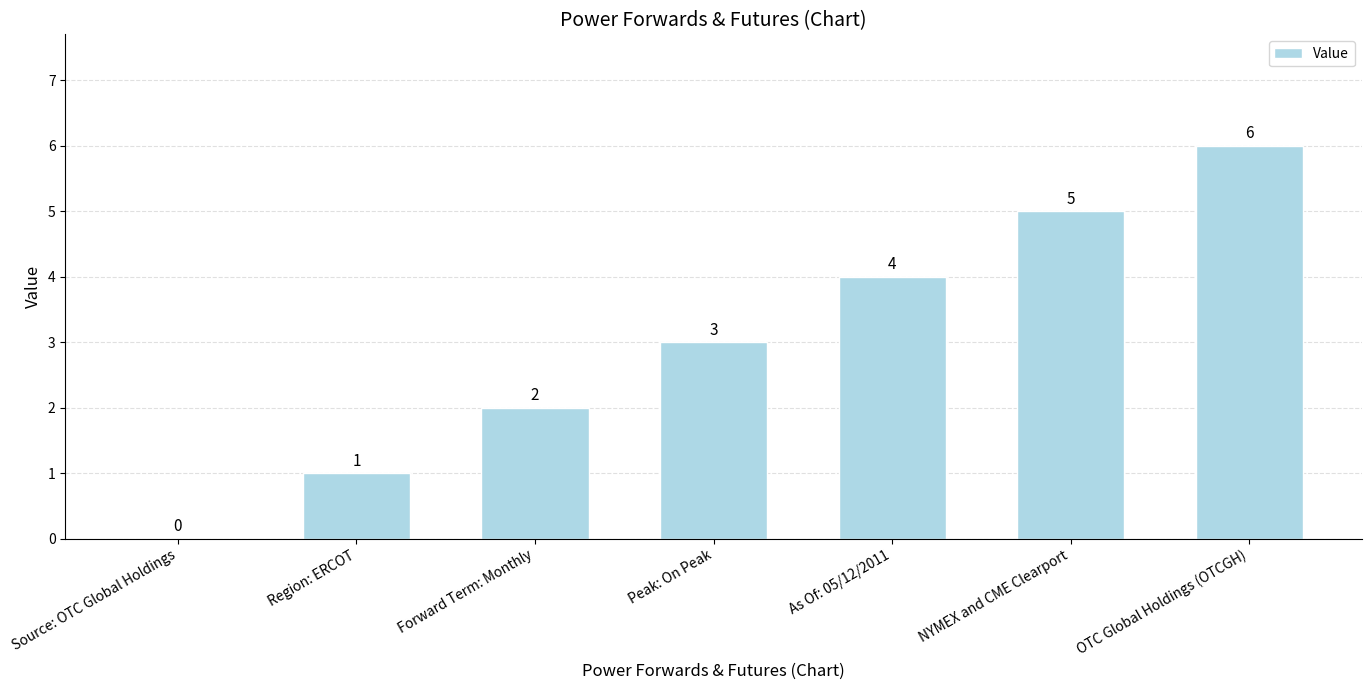

What is the approximate value at OTC Global Holdings (OTCGH)?

6